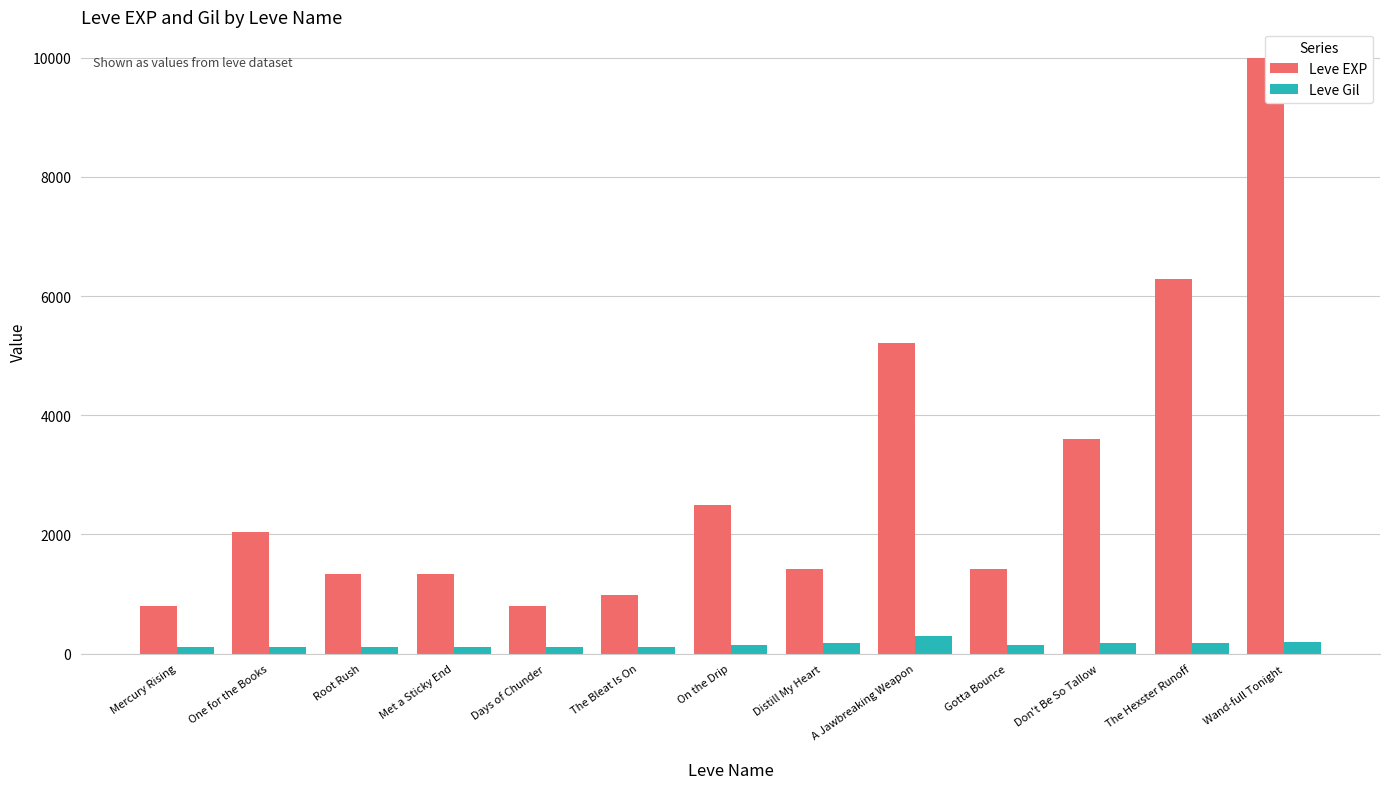

What is the value of the Leve Gil bar at the 1st from the left?

113